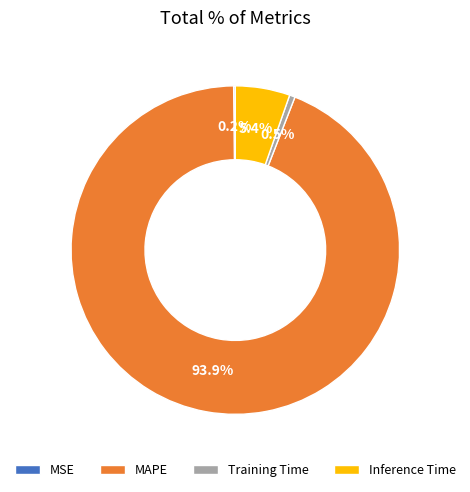

To the nearest percent, what is the combined percentage of MAPE and Inference Time?

99%